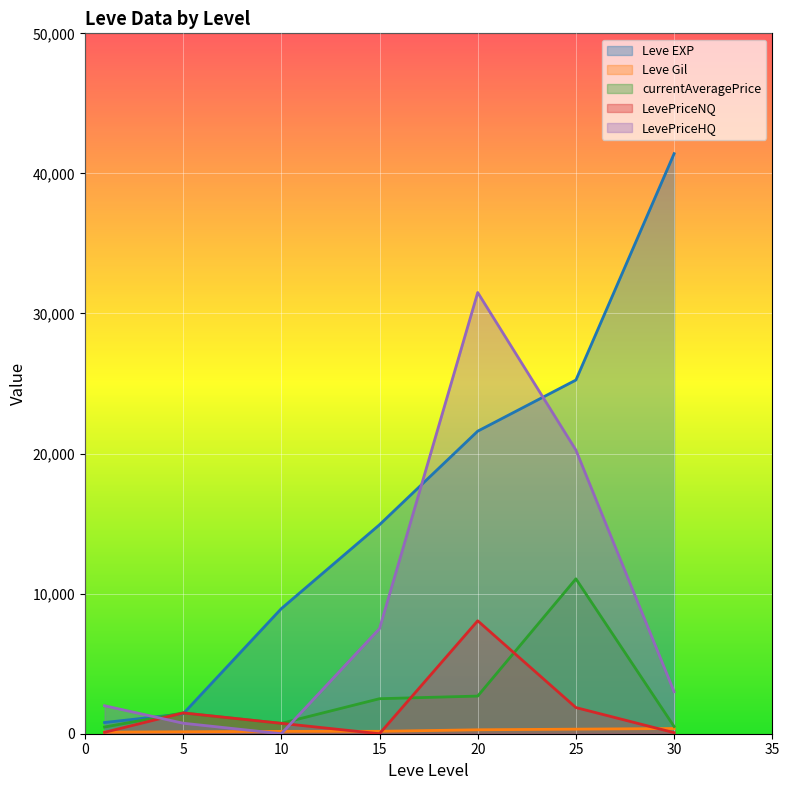

List the series in order of their peak value, highest first.

Leve EXP, LevePriceHQ, currentAveragePrice, LevePriceNQ, Leve Gil